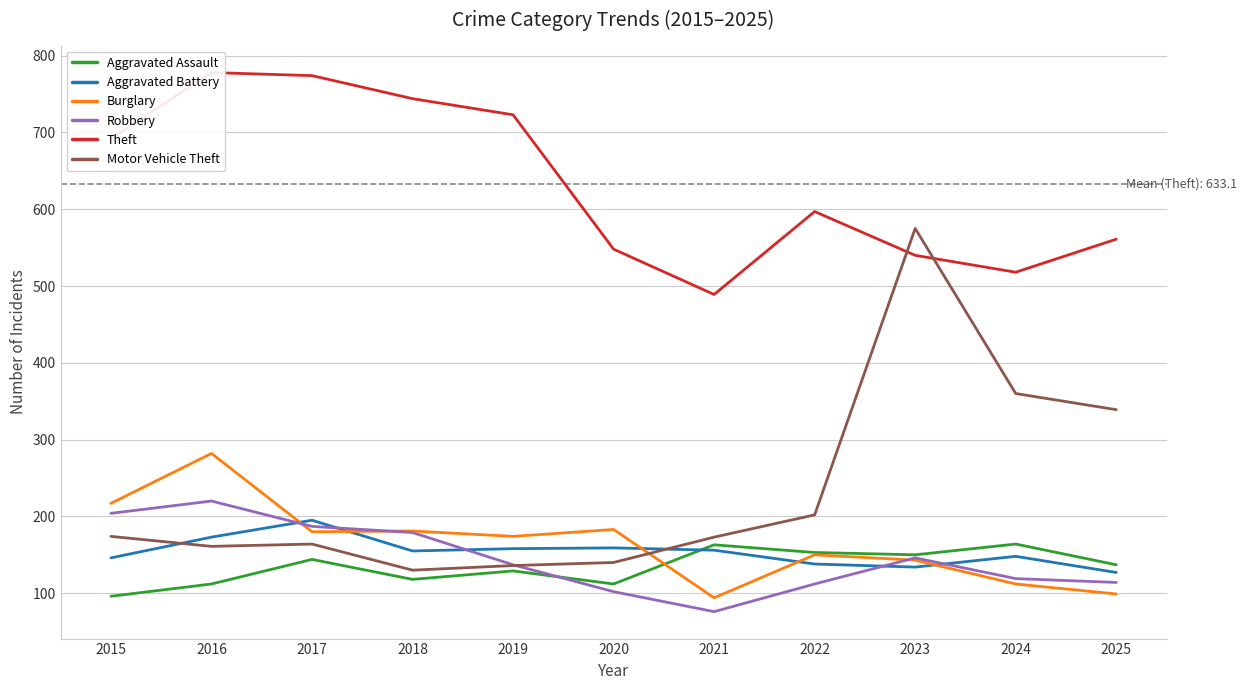

Reading left to right, what are all the values shown in this chart?

Aggravated Assault: 2015=96	2016=112	2017=144	2018=118	2019=129	2020=112	2021=163	2022=153	2023=150	2024=164	2025=137
Aggravated Battery: 2015=146	2016=173	2017=195	2018=155	2019=158	2020=159	2021=156	2022=138	2023=134	2024=148	2025=127
Burglary: 2015=217	2016=282	2017=180	2018=181	2019=174	2020=183	2021=94	2022=150	2023=143	2024=112	2025=99
Robbery: 2015=204	2016=220	2017=187	2018=179	2019=137	2020=102	2021=76	2022=112	2023=146	2024=119	2025=114
Theft: 2015=692	2016=778	2017=774	2018=744	2019=723	2020=548	2021=489	2022=597	2023=540	2024=518	2025=561
Motor Vehicle Theft: 2015=174	2016=161	2017=164	2018=130	2019=136	2020=140	2021=173	2022=202	2023=575	2024=360	2025=339